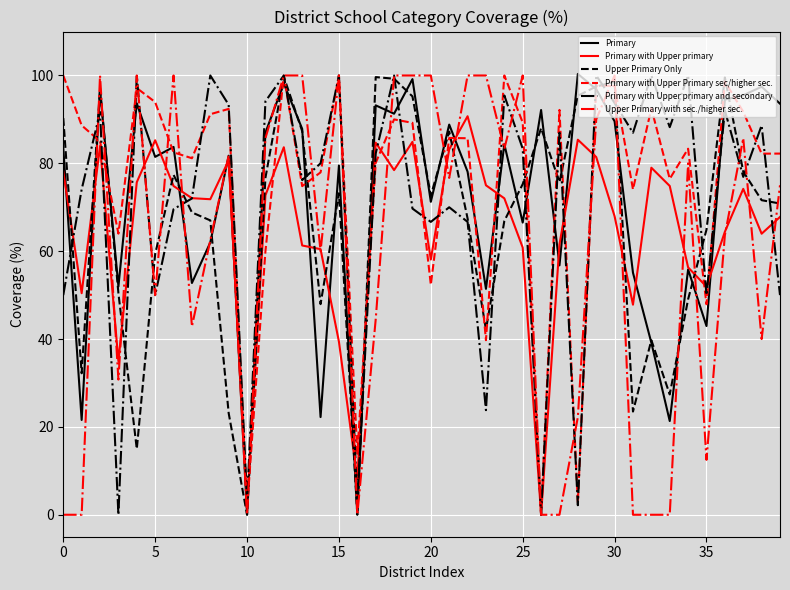

What is the difference between the maximum and minimum values in the Upper Primary with sec./higher sec. series?

100.0